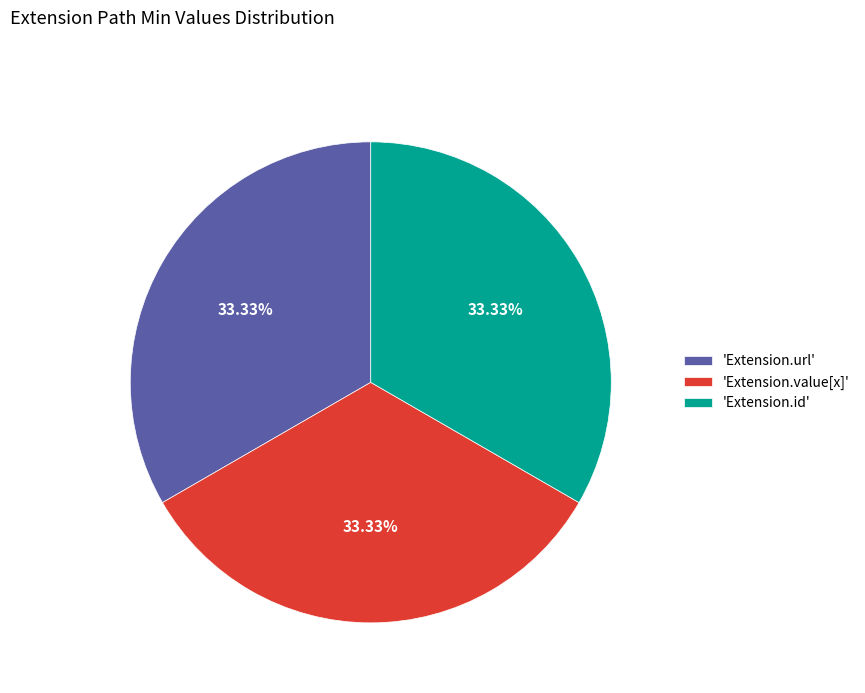

Approximately how many times larger is the value at 'Extension.url' compared to 'Extension.id'?

1.0